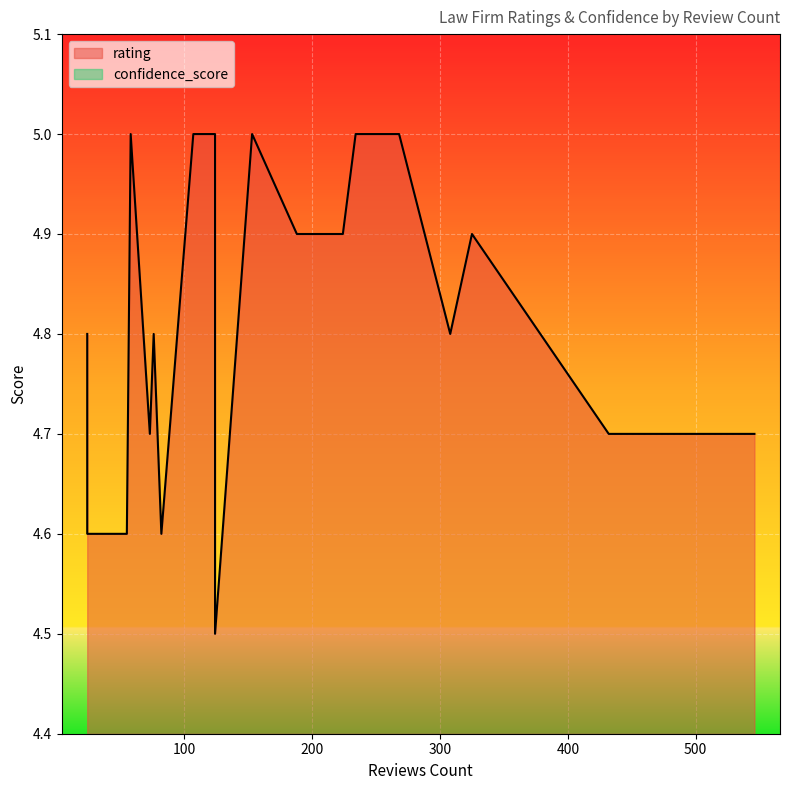

Which series has the widest spread of values?

rating